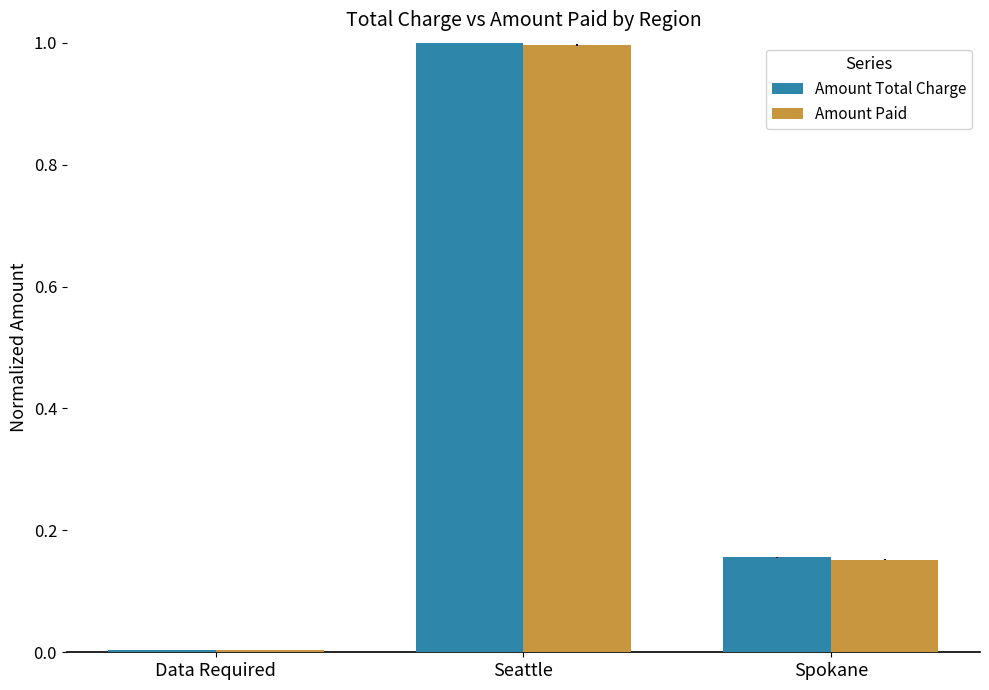

Rank the categories by Amount Paid value from lowest to highest.

Data Required, Spokane, Seattle